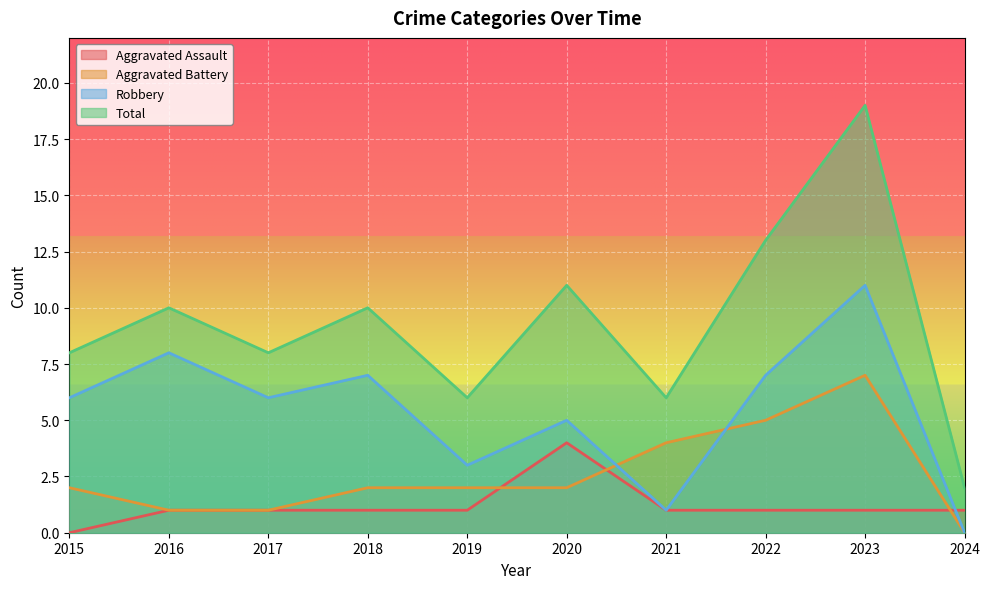

Which series changed the most between 2023 and 2024?

Total